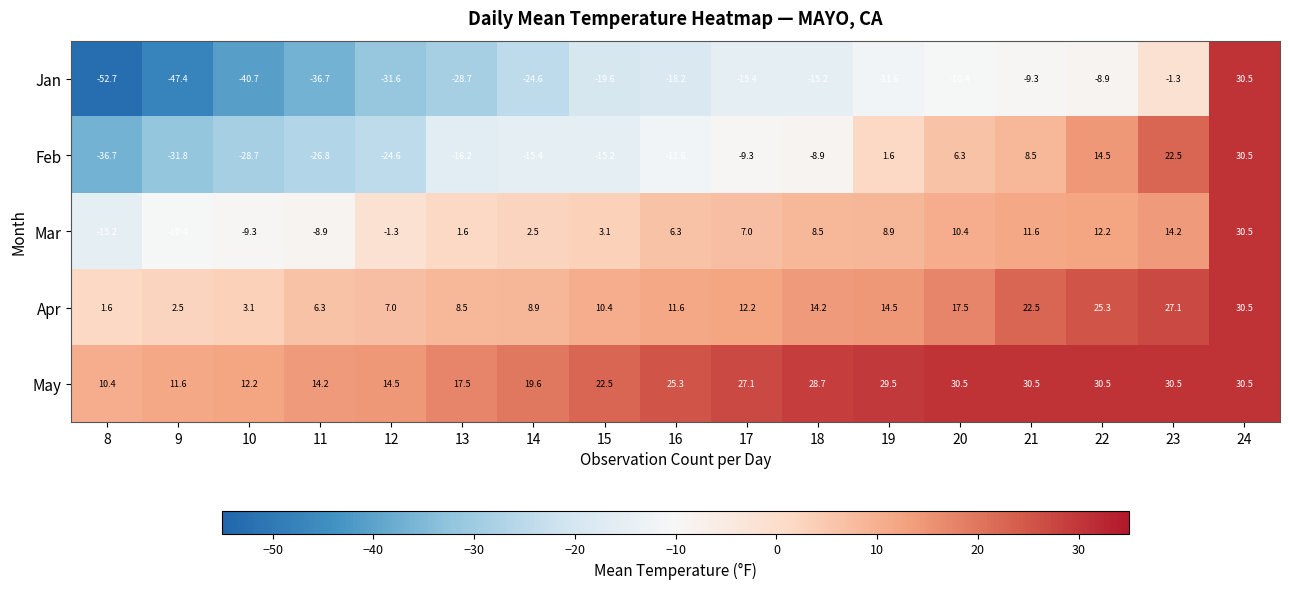

What is the highest value of the Jan series?

30.5